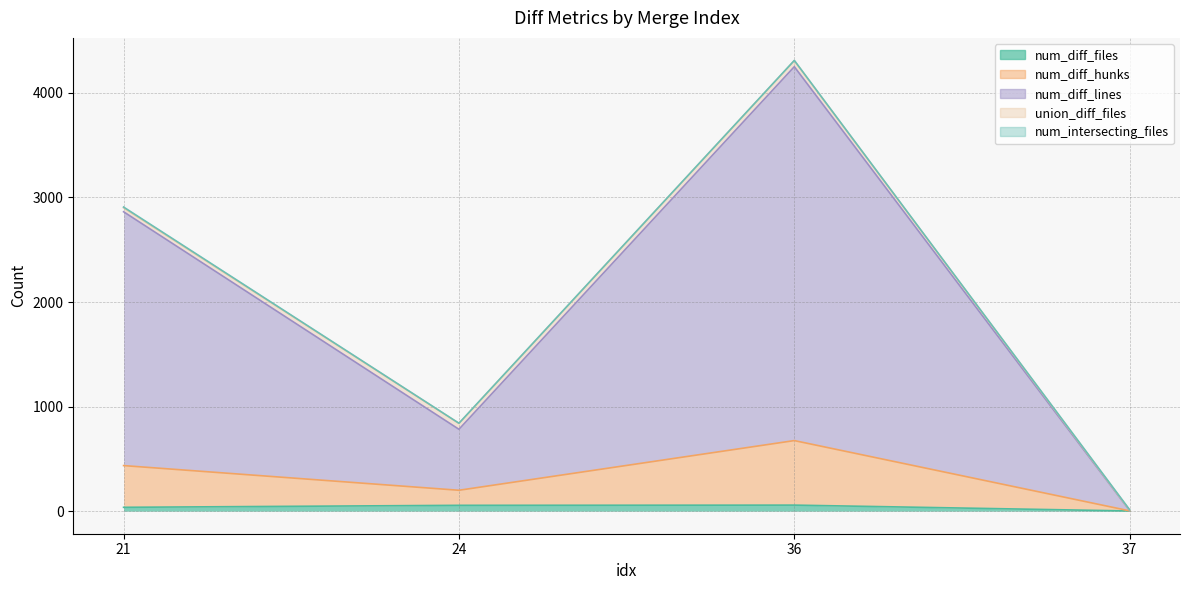

How many interior local peaks does the num_diff_hunks series have?

1